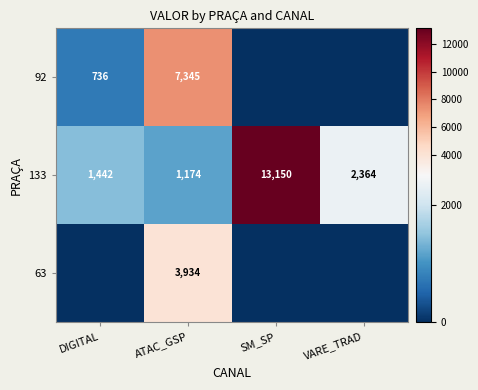

What is the approximate value of 133 at VARE_TRAD?

2364